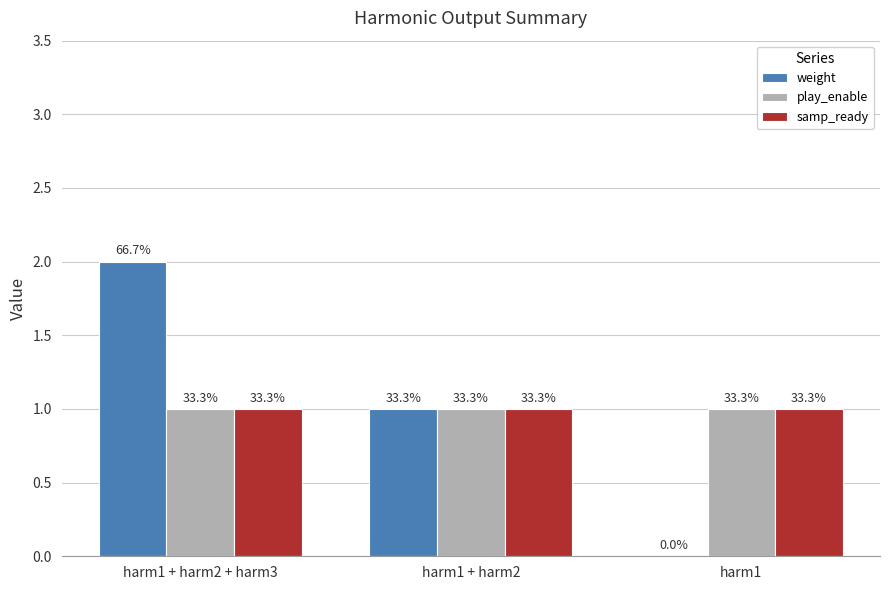

The play_enable series shows 1 at harm1. True or false?

True